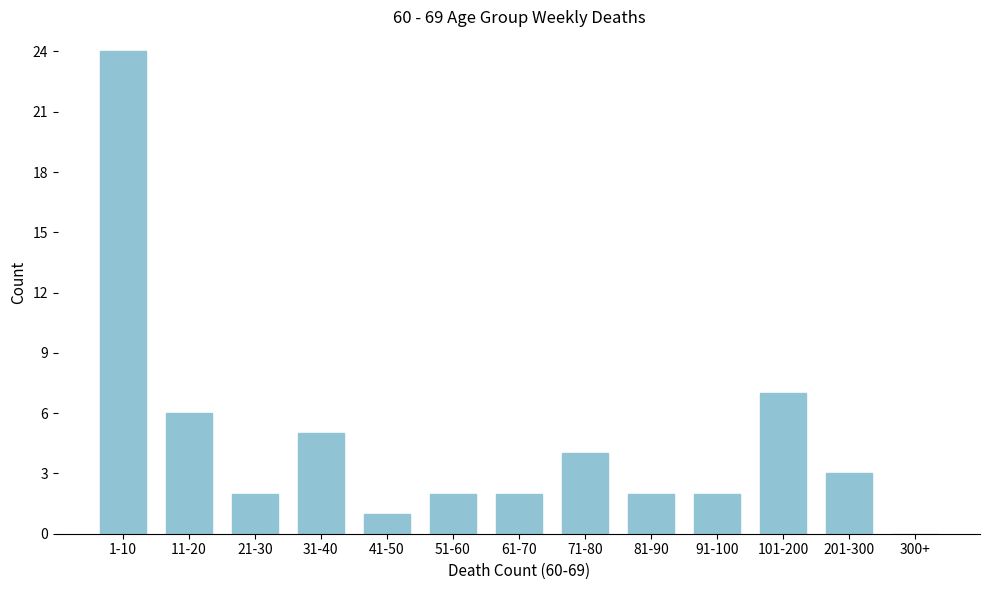

Reading left to right, extract all data points from this chart.

1-10=24	11-20=6	21-30=2	31-40=5	41-50=1	51-60=2	61-70=2	71-80=4	81-90=2	91-100=2	101-200=7	201-300=3	300+=0